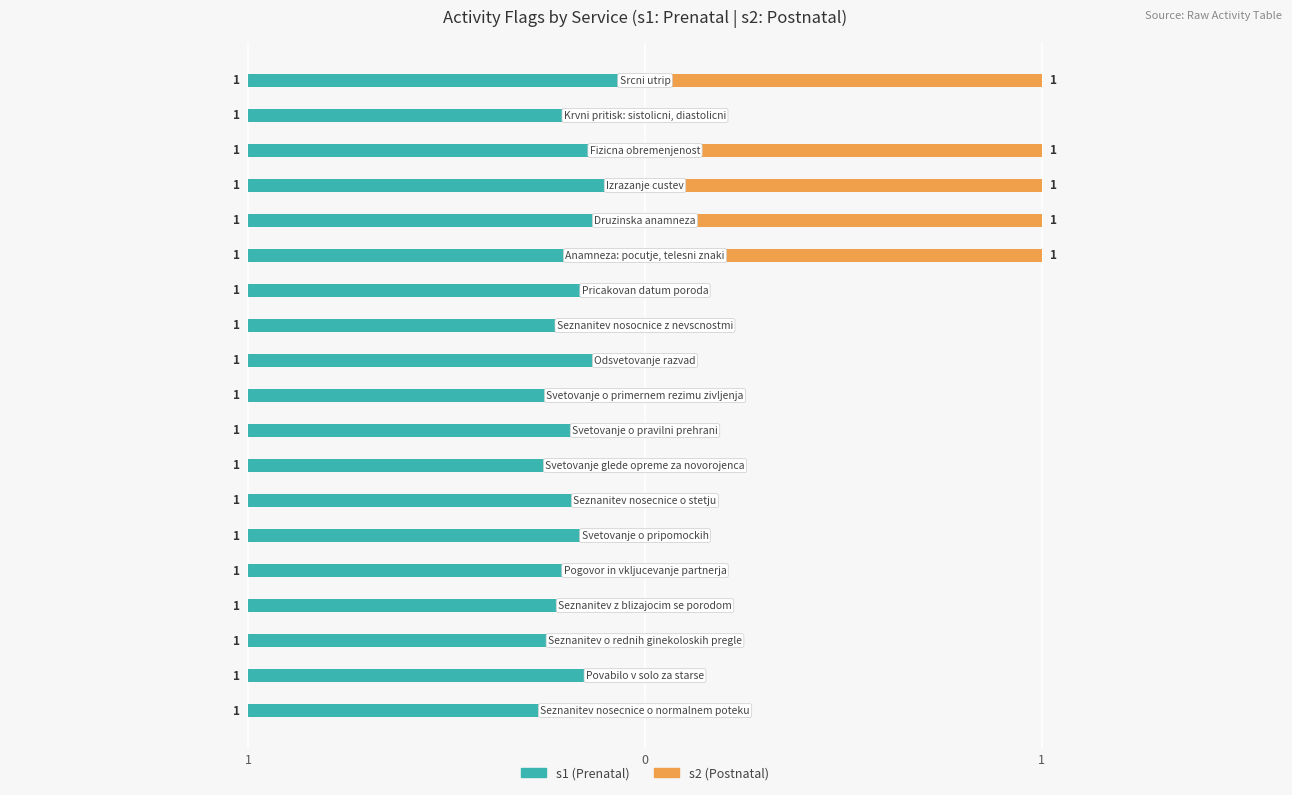

Rank the series by their maximum value, from highest to lowest.

s2, s1